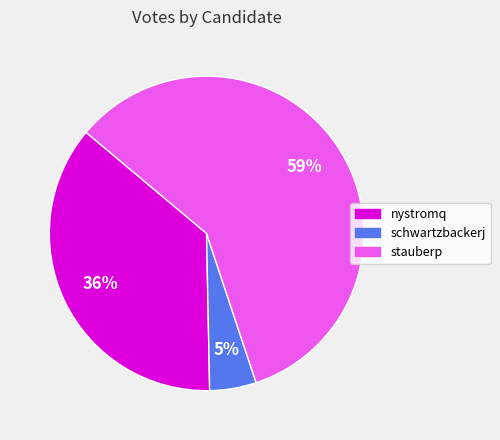

What percentage is the schwartzbackerj slice, to the nearest percent?

5%